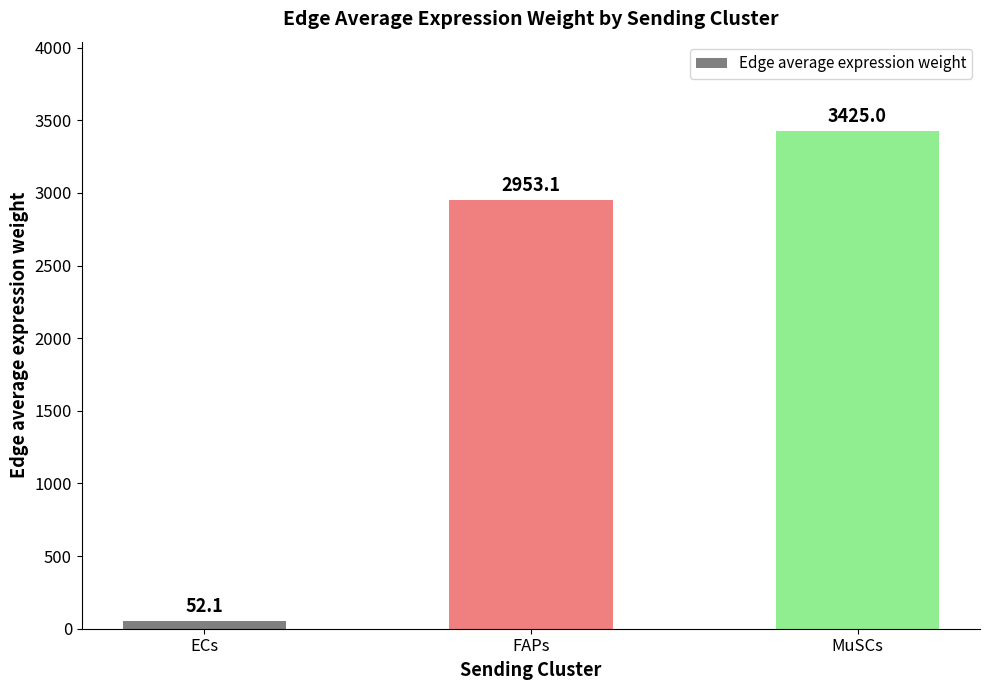

What is the ratio of the value at FAPs to the value at MuSCs?

0.9